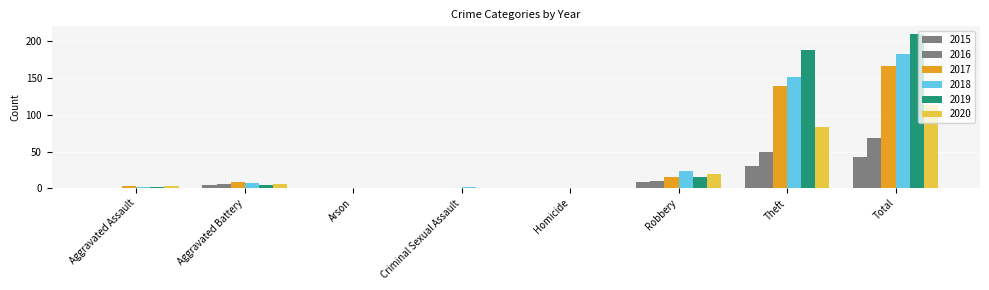

What is the label of the 8th bar from the right?

Aggravated Assault